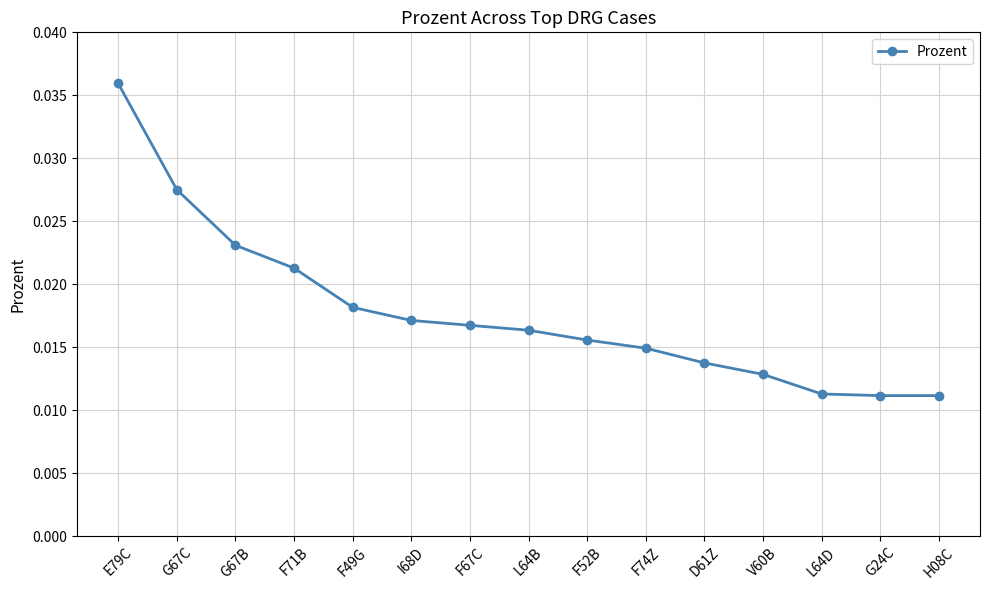

At which category does the chart reach its peak across all series?

E79C